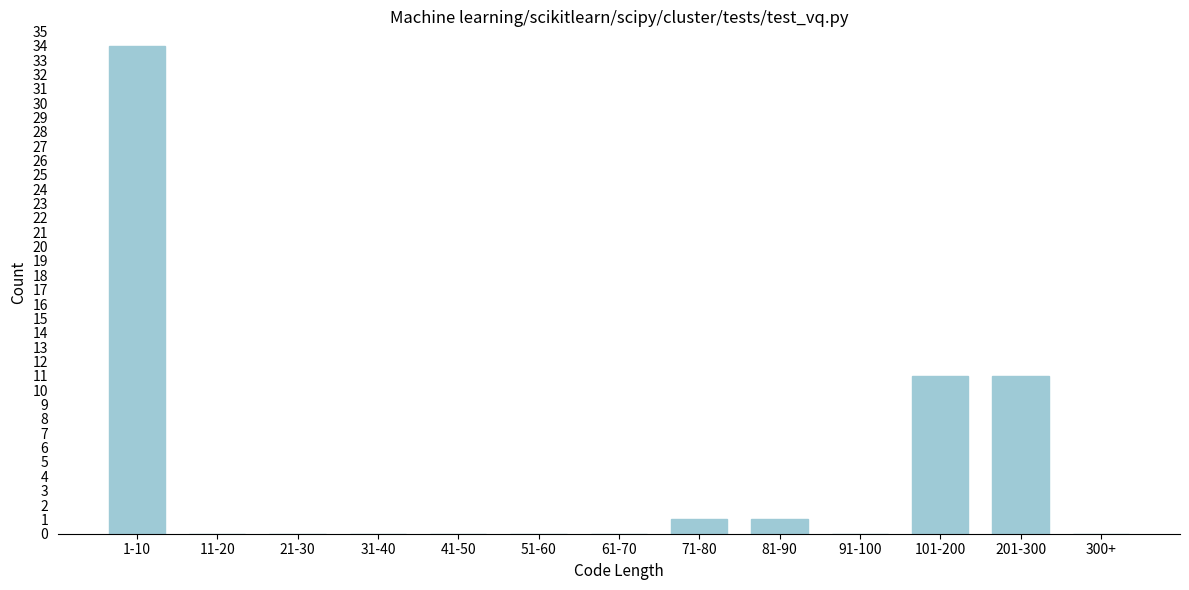

Reading right to left, list all the values displayed in this chart.

300+=0	201-300=11	101-200=11	91-100=0	81-90=1	71-80=1	61-70=0	51-60=0	41-50=0	31-40=0	21-30=0	11-20=0	1-10=34